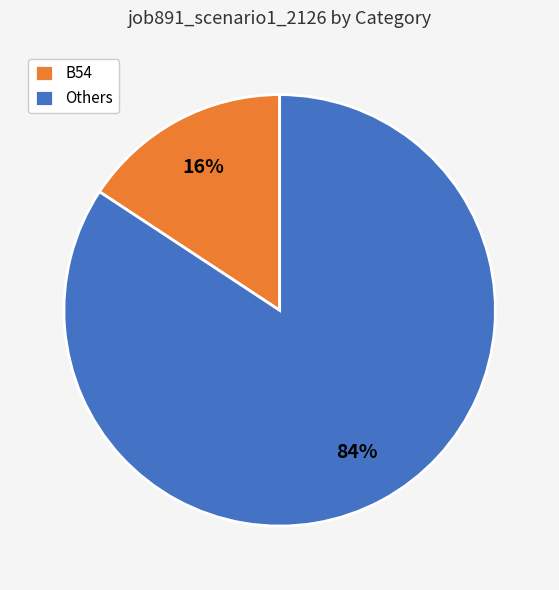

What percentage is the Others slice, to the nearest percent?

84%